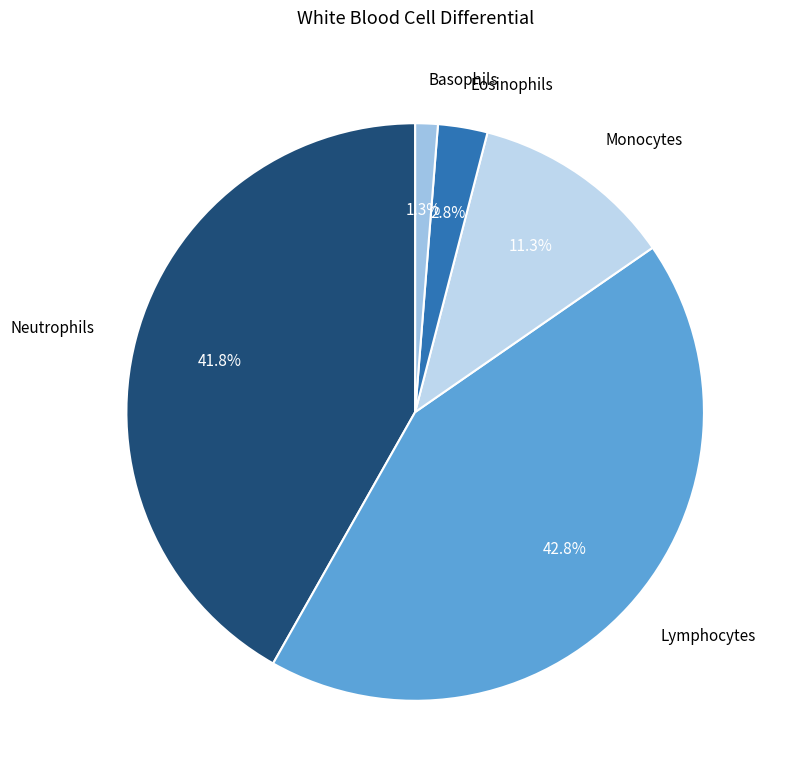

The Eosinophils slice represents 3% of the pie. True or false?

True